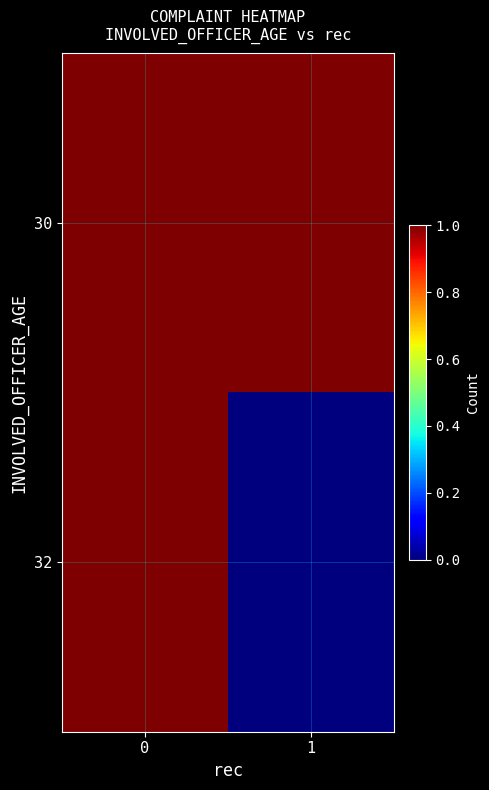

Reading left to right, what are all the values shown in this chart?

30: 0=1	1=1
32: 0=1	1=0